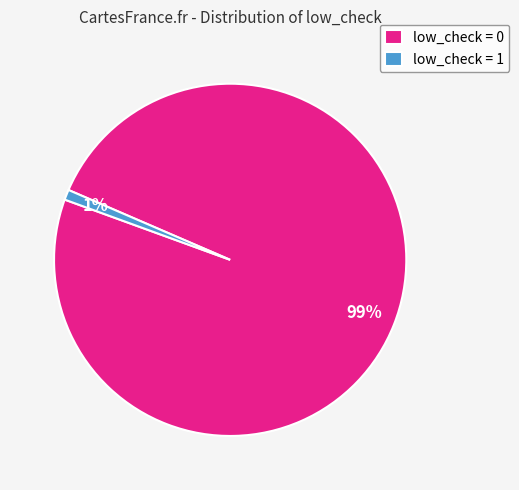

What percentage is the low_check = 0 slice, to the nearest percent?

99%